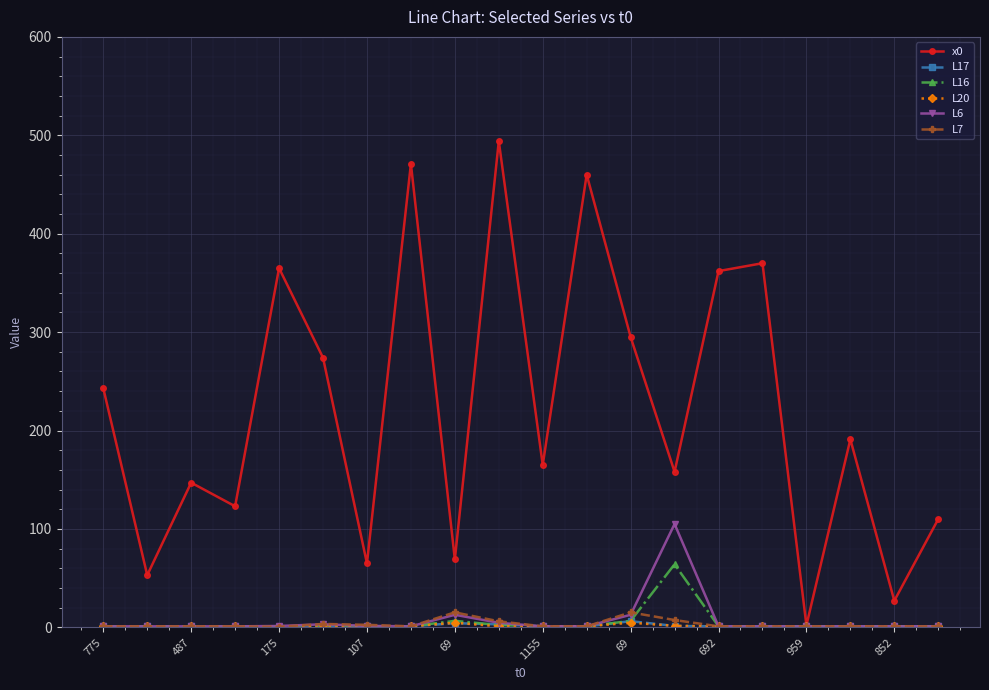

How many series are shown in this chart?

6